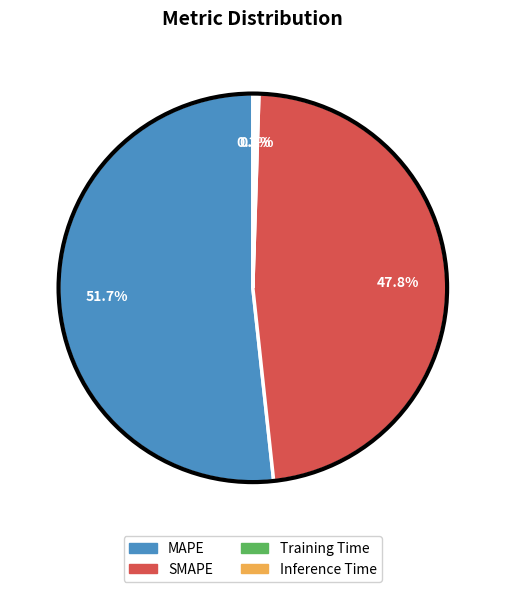

To the nearest percent, what portion does MAPE represent?

52%